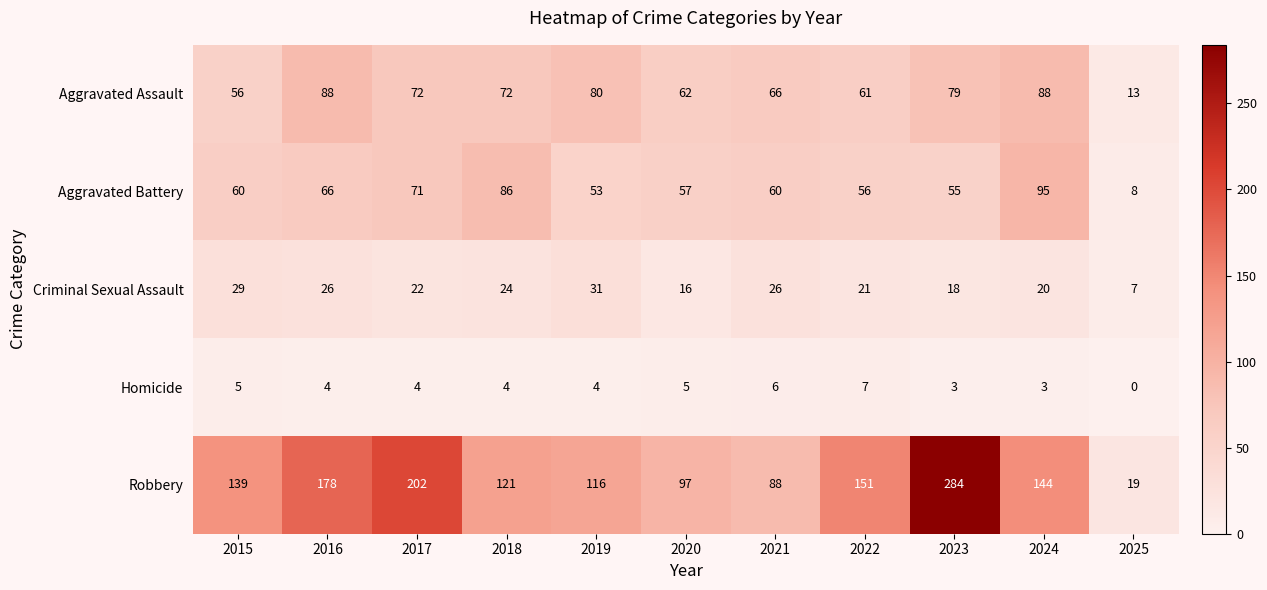

At how many categories does at least one series exceed 11?

11